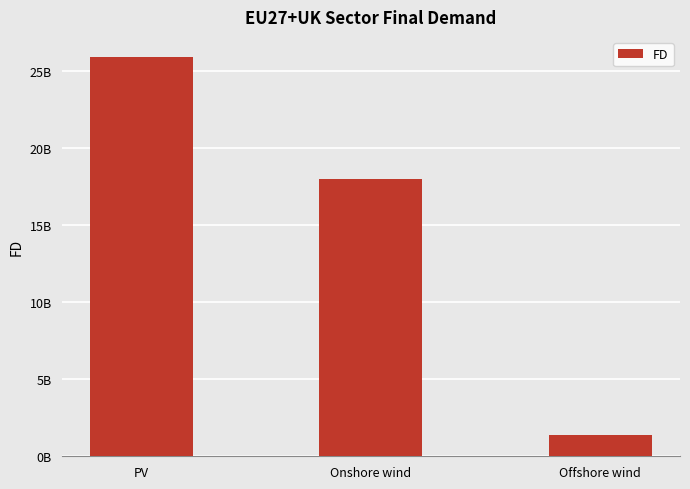

Rank the categories by value from lowest to highest.

Offshore wind, Onshore wind, PV